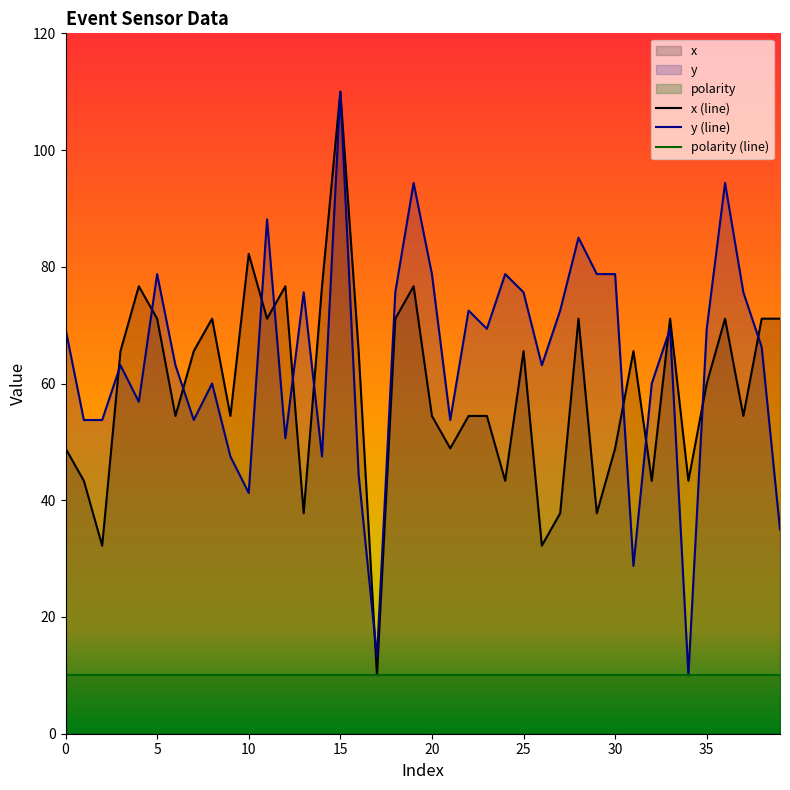

How many times do y and x cross each other?

13